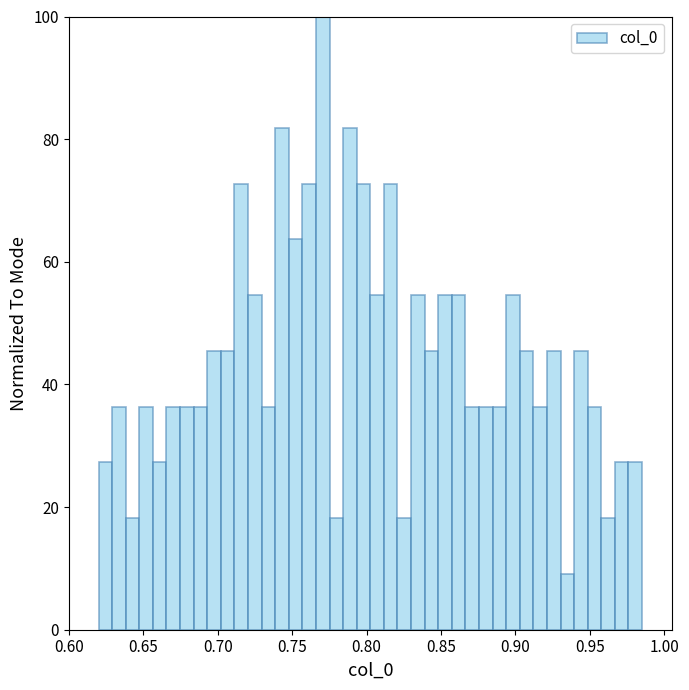

Read against the x-axis, roughly where is the centre of the tallest bar?

0.770